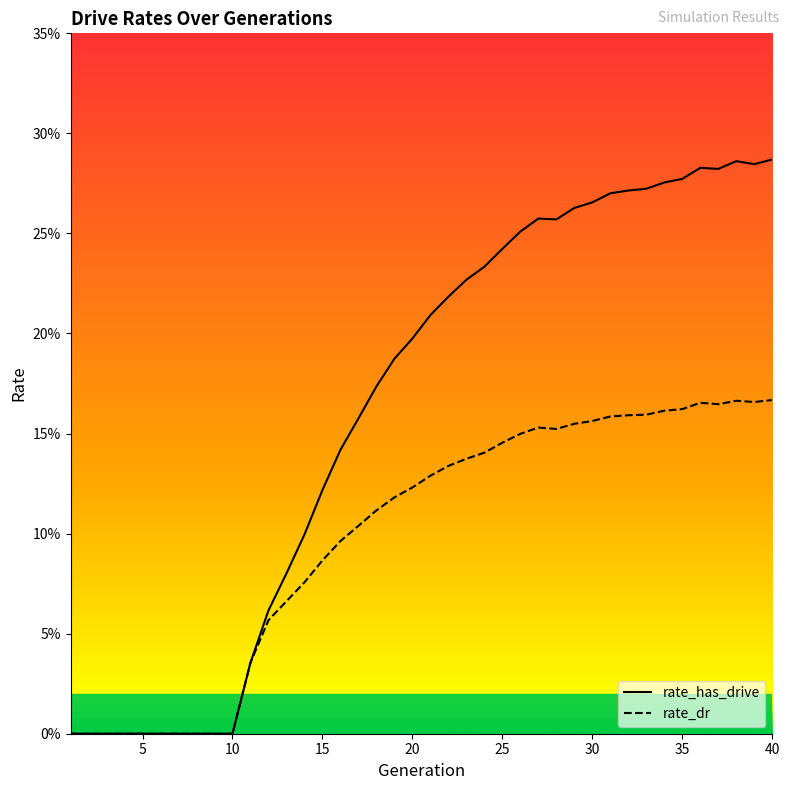

What is the greatest value displayed?

0.3